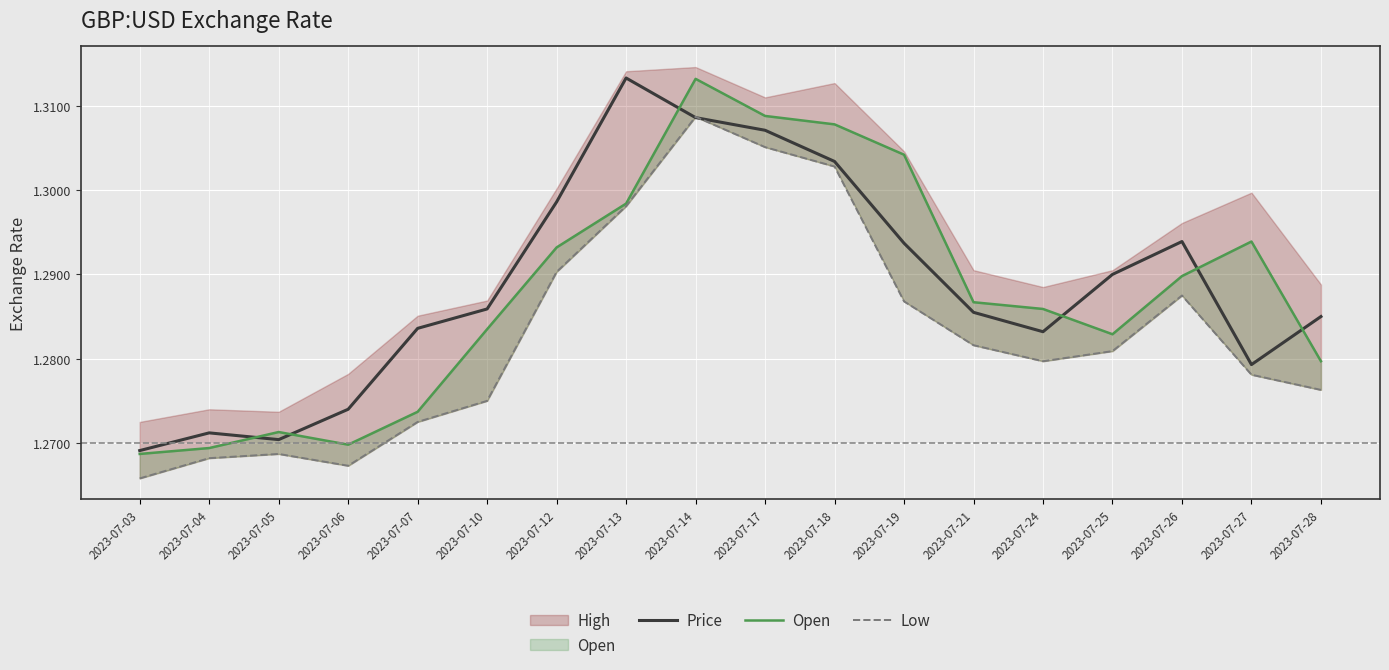

What is the total value across all series at 2023-07-03?

3.8